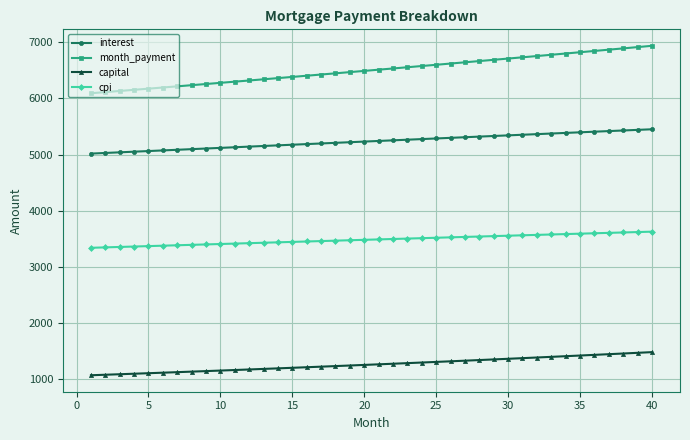

What is the maximum value shown in the chart?

6934.3